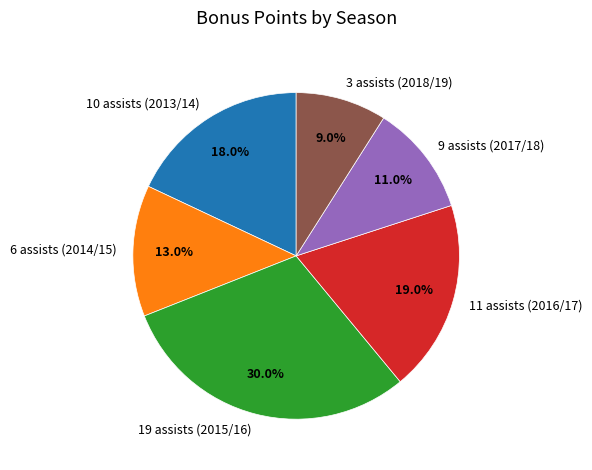

Does 3 assists (2018/19) represent more than half of the total?

No